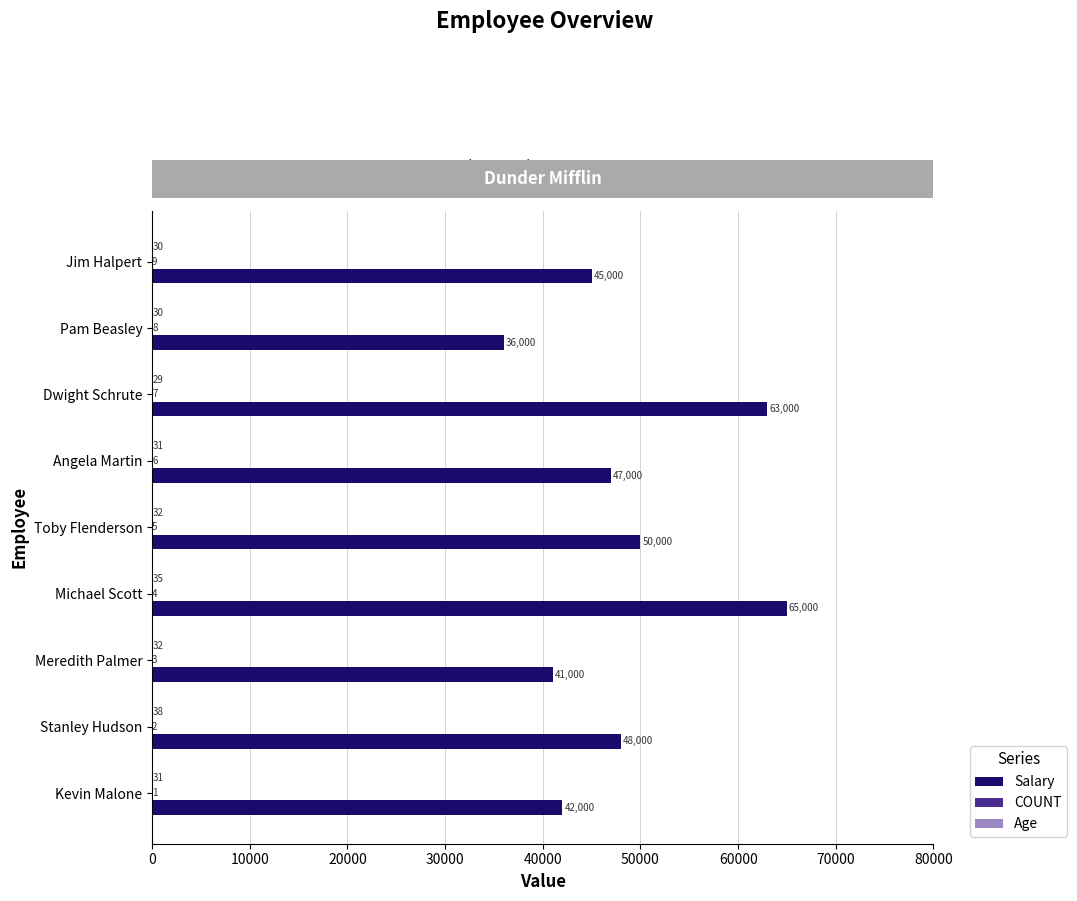

Which series has the largest total across all categories?

Salary